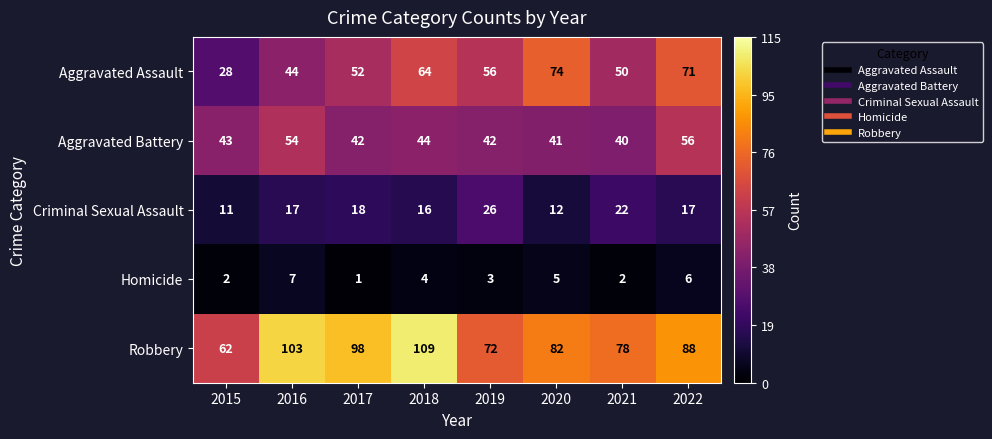

Between 2016 and 2017, which series saw the biggest shift?

Aggravated Battery